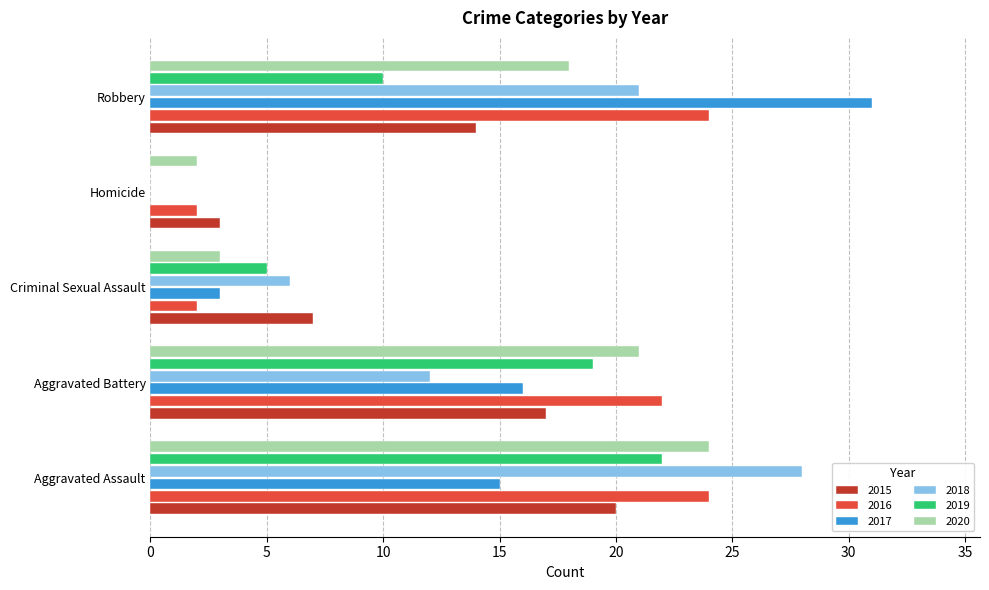

Which category has the highest value in the 2018 series?

Aggravated Assault